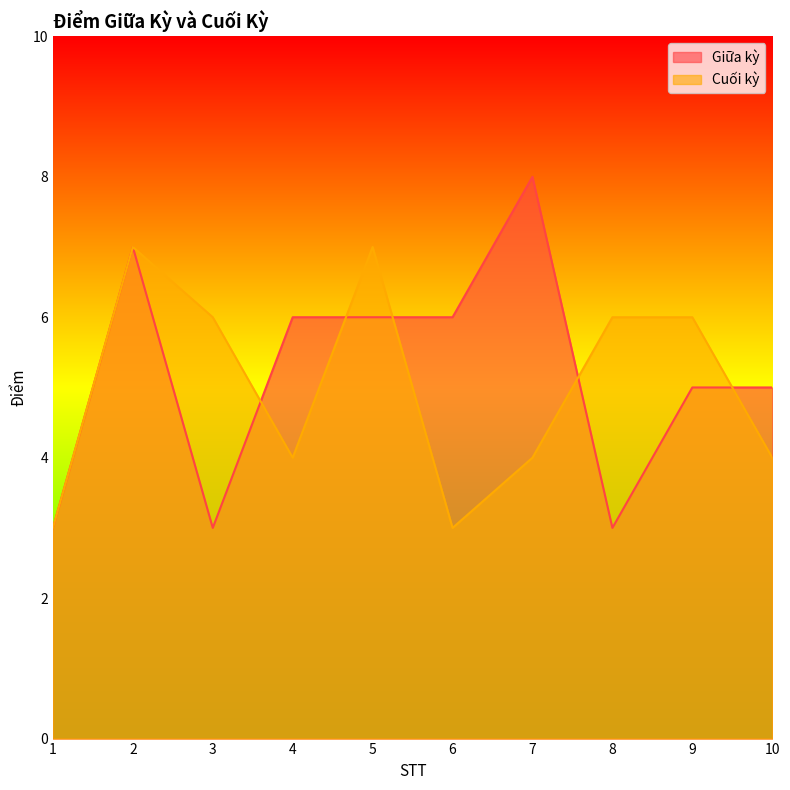

Which series changed the most between 1 and 7?

Giữa kỳ